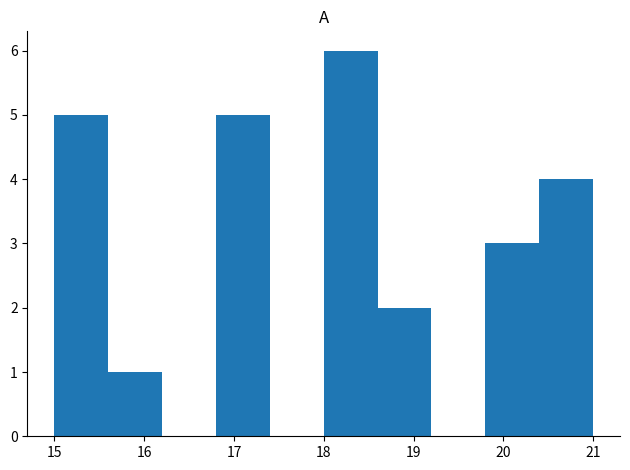

Which range on the x-axis has the tallest bar?

18.0 to 18.6